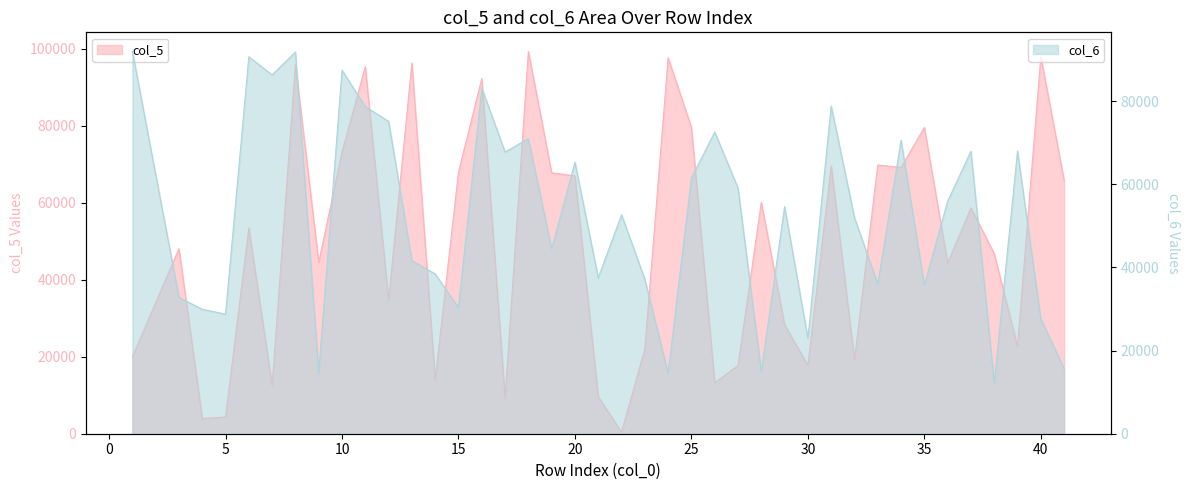

Reading right to left, extract all data points from this chart.

col_5: 41=65832.9	40=97964.2	39=22651.4	38=46758.4	37=58673.4	36=44382.6	35=79551.4	34=69167.5	33=69803.7	32=19183.6	31=69593.7	30=17754.8	29=28312.3	28=60137.9	27=17714.6	26=13228.3	25=79574.3	24=97654.2	23=21967.6	22=378.1	21=9625.1	20=67001.2	19=67773.7	18=99304.8	17=9213.8	16=92278.9	15=67974.3	14=13996.4	13=96300.1	12=34608.1	11=95352.2	10=73169.4	9=44501.2	8=95881.3	7=12488.2	6=53460.1	5=4338.2	4=3971.9	3=48075.8	1=19992.9
col_6: 41=15688.2	40=27635.7	39=68019.1	38=12180.8	37=67957.2	36=55965.1	35=35763.0	34=70599.8	33=36042.3	32=51968.9	31=78875.2	30=22967.5	29=54644.0	28=14955.0	27=59130.0	26=72596.6	25=61537.6	24=14547.6	23=37187.3	22=52676.2	21=37516.0	20=65311.9	19=44499.5	18=71020.7	17=67759.7	16=83179.3	15=30364.1	14=38463.4	13=41636.9	12=75162.0	11=78690.9	10=87480.1	9=14547.6	8=91842.4	7=86339.3	6=90719.2	5=28773.2	4=29944.5	3=32795.3	1=91984.3